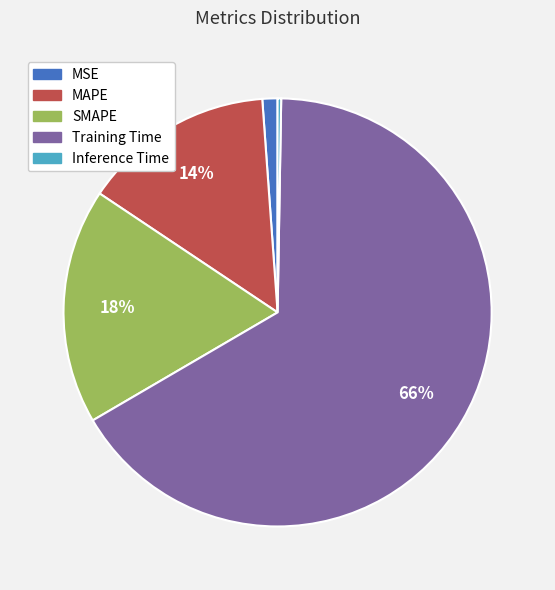

Does Training Time account for over 50% of the chart?

Yes